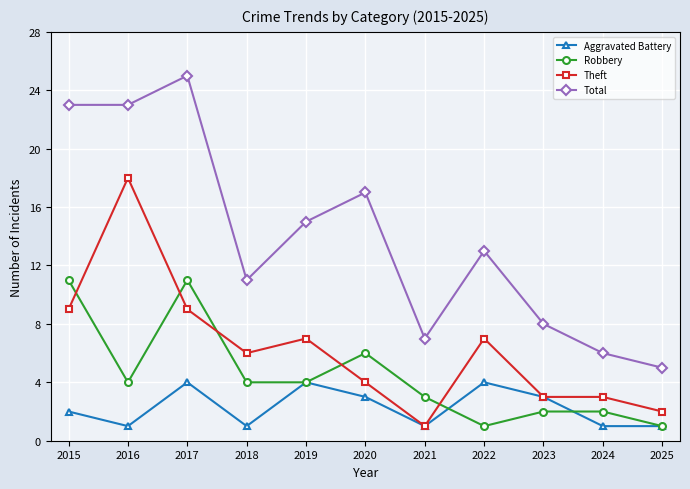

What are all the series names shown in the legend?

Aggravated Battery, Robbery, Theft, Total